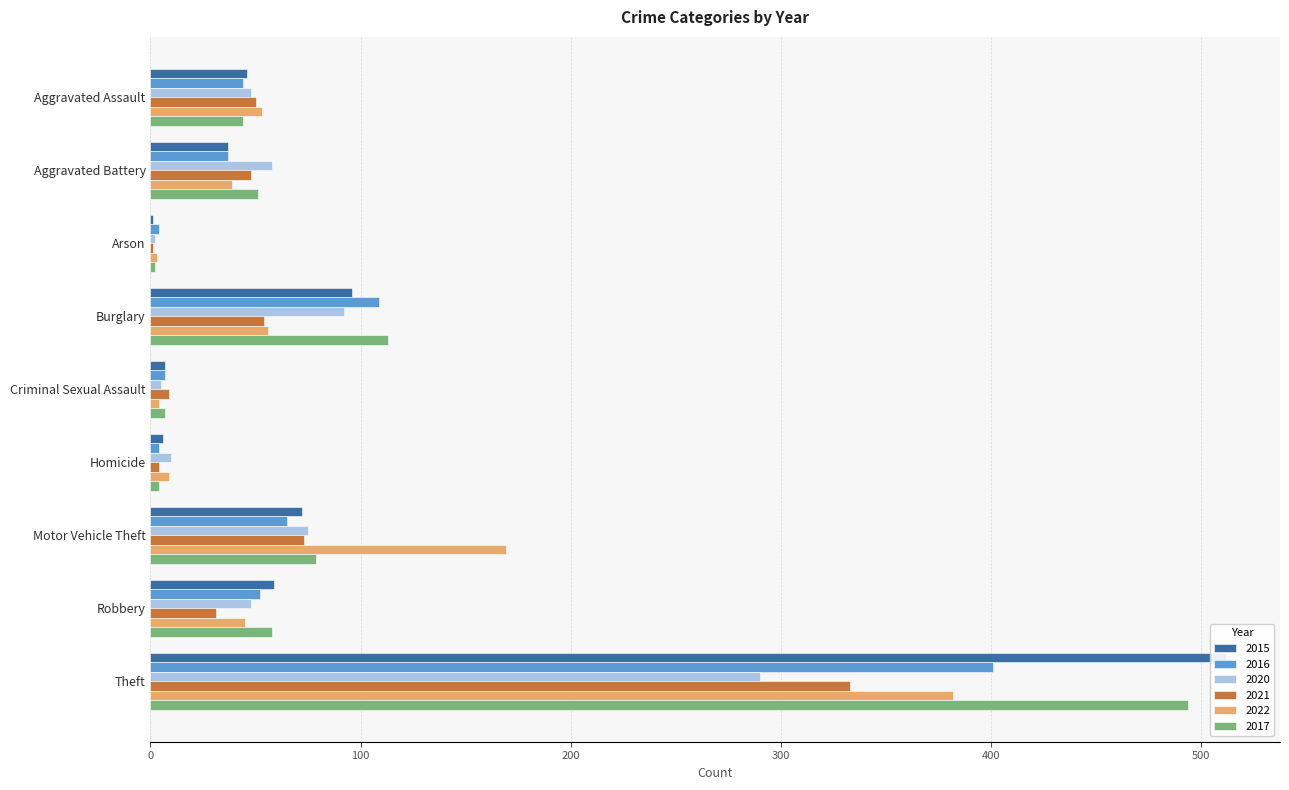

What is the difference between the 2021 values at Robbery and Motor Vehicle Theft?

42